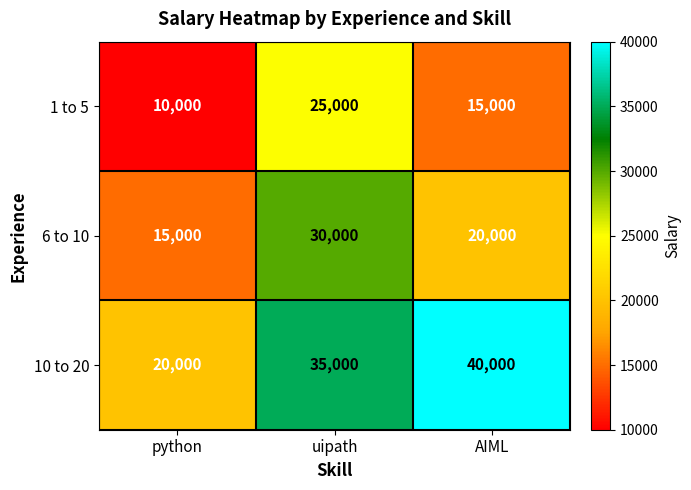

What is the approximate value of 1 to 5 at uipath, to the nearest 10?

25000